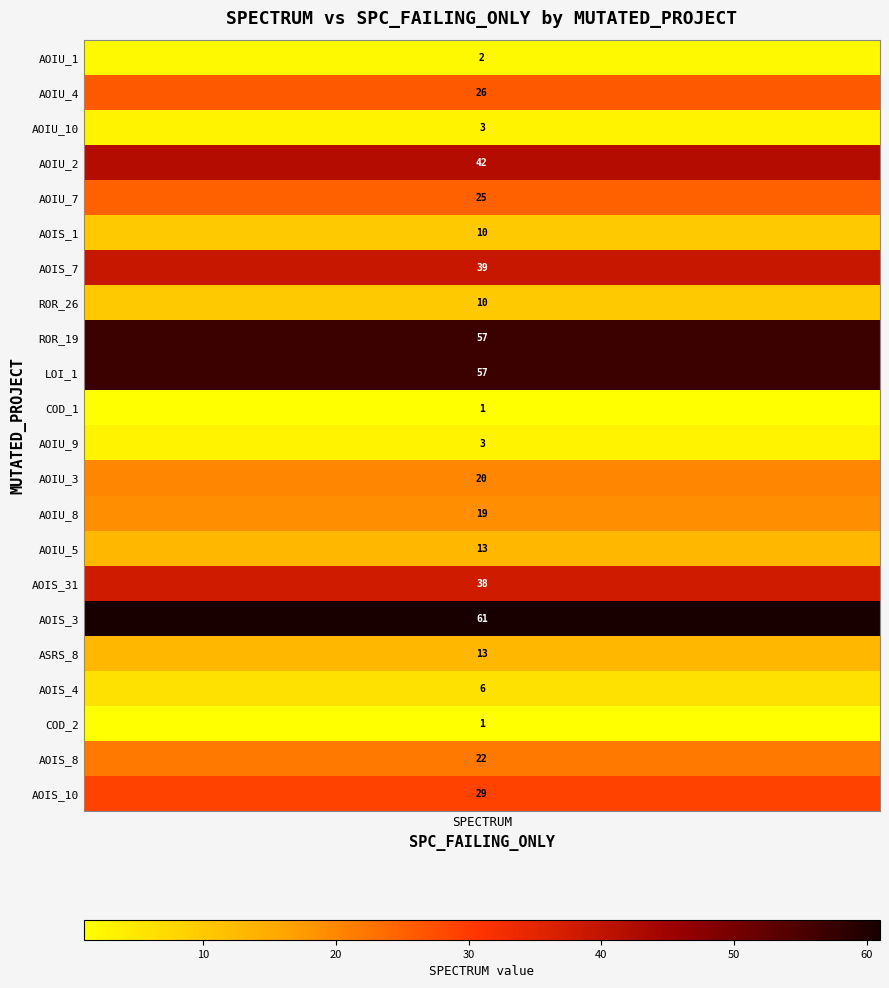

Reading right to left, list all the values displayed in this chart.

29	22	1	6	13	61	38	13	19	20	3	1	57	57	10	39	10	25	42	3	26	2